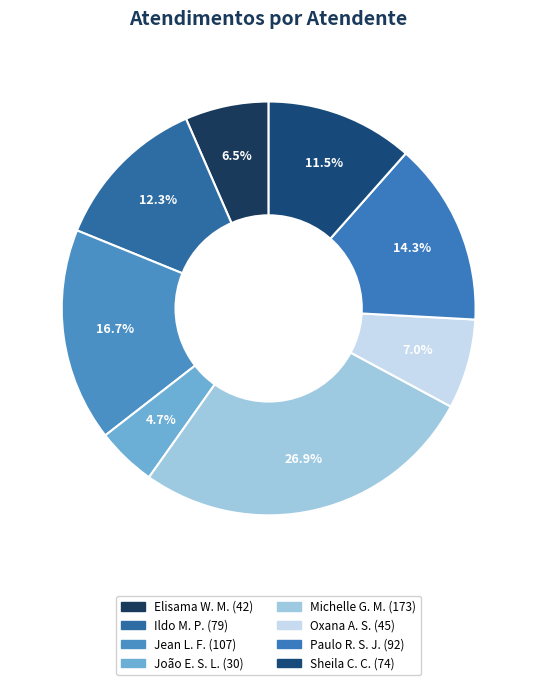

Count the number of slices in the pie.

8